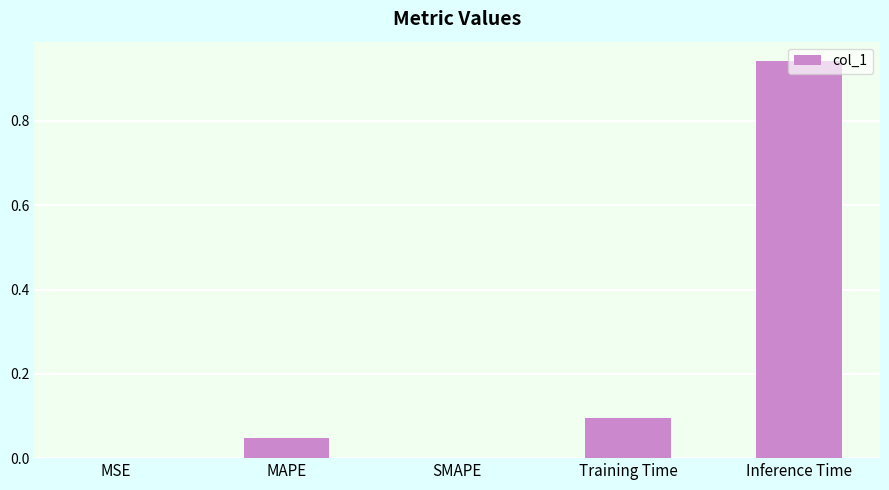

What is the sum of all values?

1.1